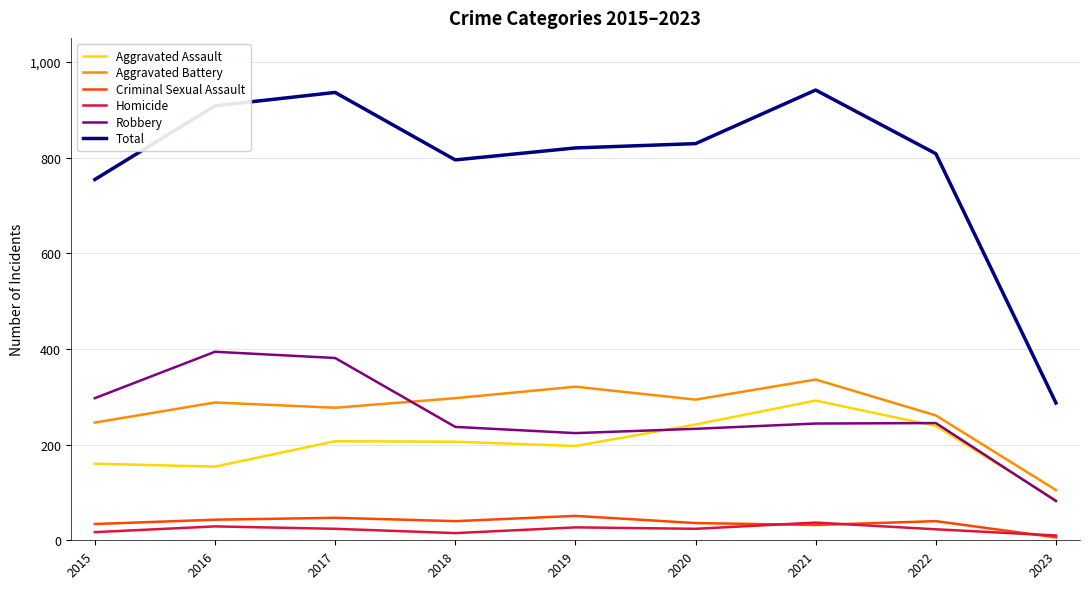

The value of Aggravated Battery at 2021 is 336. True or false?

True